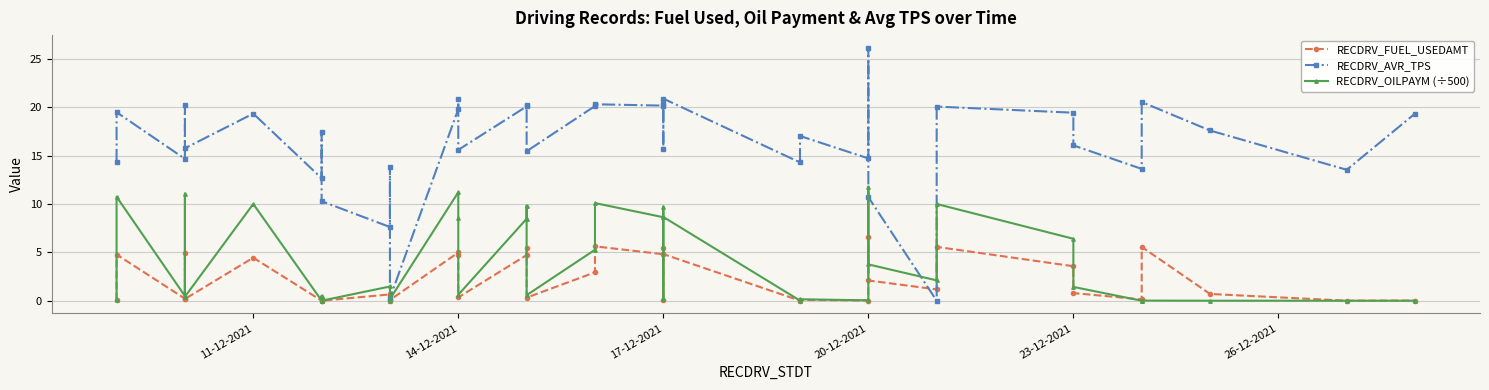

Reading left to right, extract all data points from this chart.

RECDRV_FUEL_USEDAMT: 0.0	4.8	0.2	4.9	0.2	4.4	0.0	0.2	0.0	0.7	0.0	0.1	5.0	4.8	0.3	4.7	5.5	0.3	2.9	5.6	4.8	5.4	0.1	4.8	0.0	0.1	0.0	6.6	2.1	1.2	5.6	3.6	0.8	0.1	5.6	0.7	0.0	0.0
RECDRV_AVR_TPS: 14.3	19.5	14.7	20.2	15.8	19.4	12.7	17.5	10.3	7.6	13.8	0.3	19.8	20.8	15.6	20.1	20.2	15.5	20.1	20.3	20.2	20.3	15.7	20.9	14.3	17.0	14.7	26.2	10.7	0.0	20.1	19.5	16.1	13.6	20.6	17.6	13.5	19.4
RECDRV_OILPAYM (÷500): 0.1	10.8	0.5	11.1	0.4	10.0	0.0	0.5	0.0	1.5	0.0	0.2	11.2	8.5	0.6	8.5	9.8	0.6	5.3	10.1	8.6	9.7	0.1	8.7	0.0	0.2	0.0	11.8	3.8	2.1	10.0	6.4	1.4	0.0	0.0	0.0	0.0	0.0